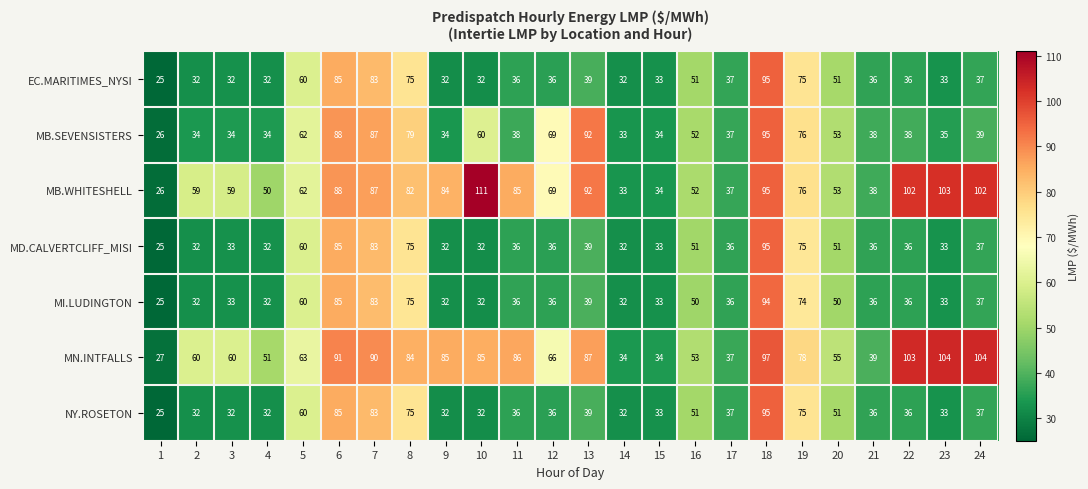

How many series are shown in this chart?

7